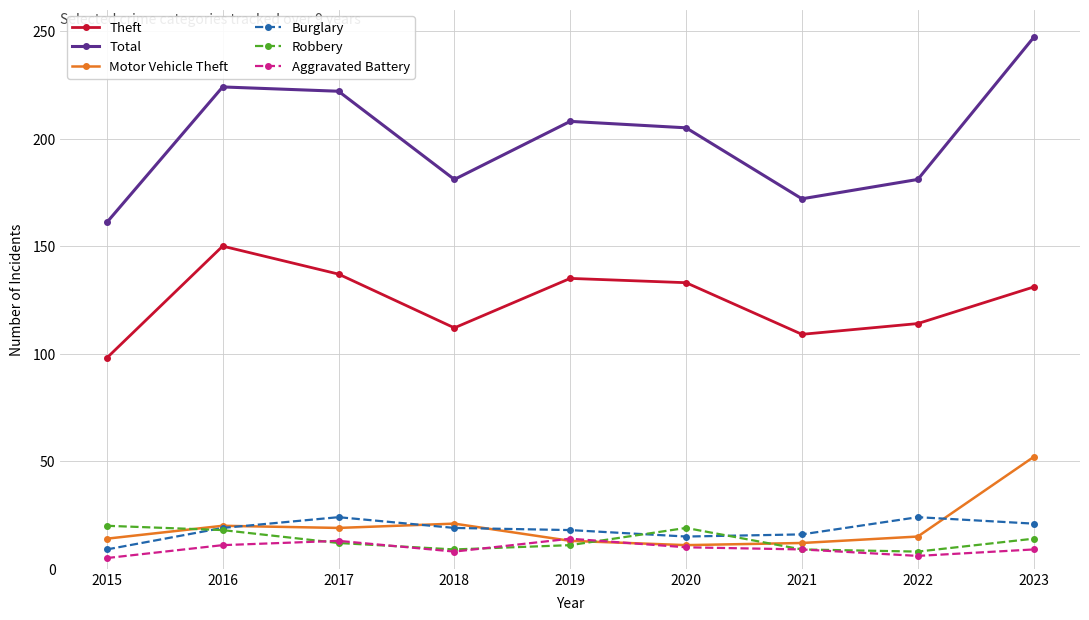

How many data points in Motor Vehicle Theft are less than 15?

4